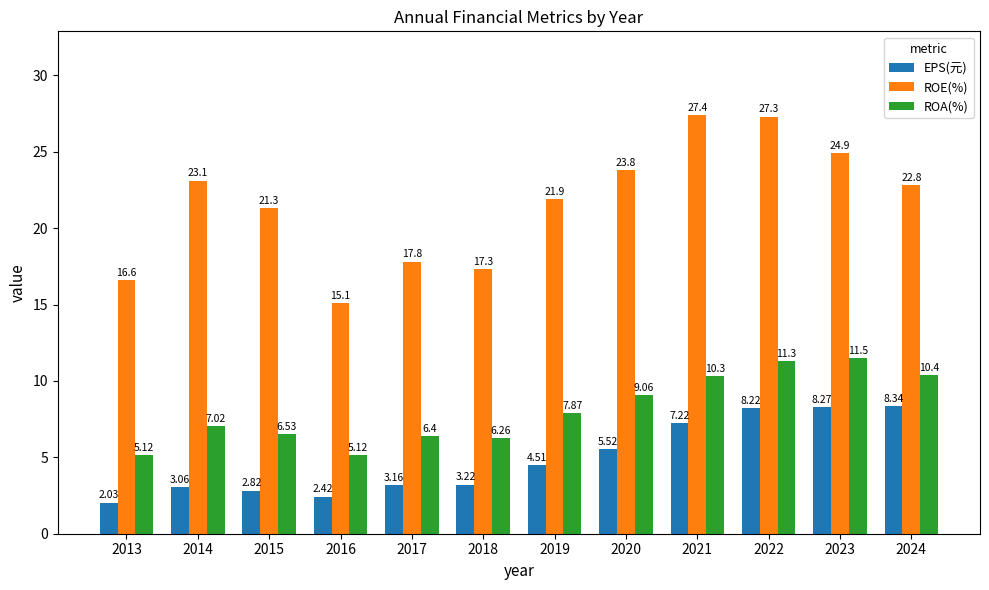

What is the value of the ROA(%) bar at the 4th from the left?

5.1